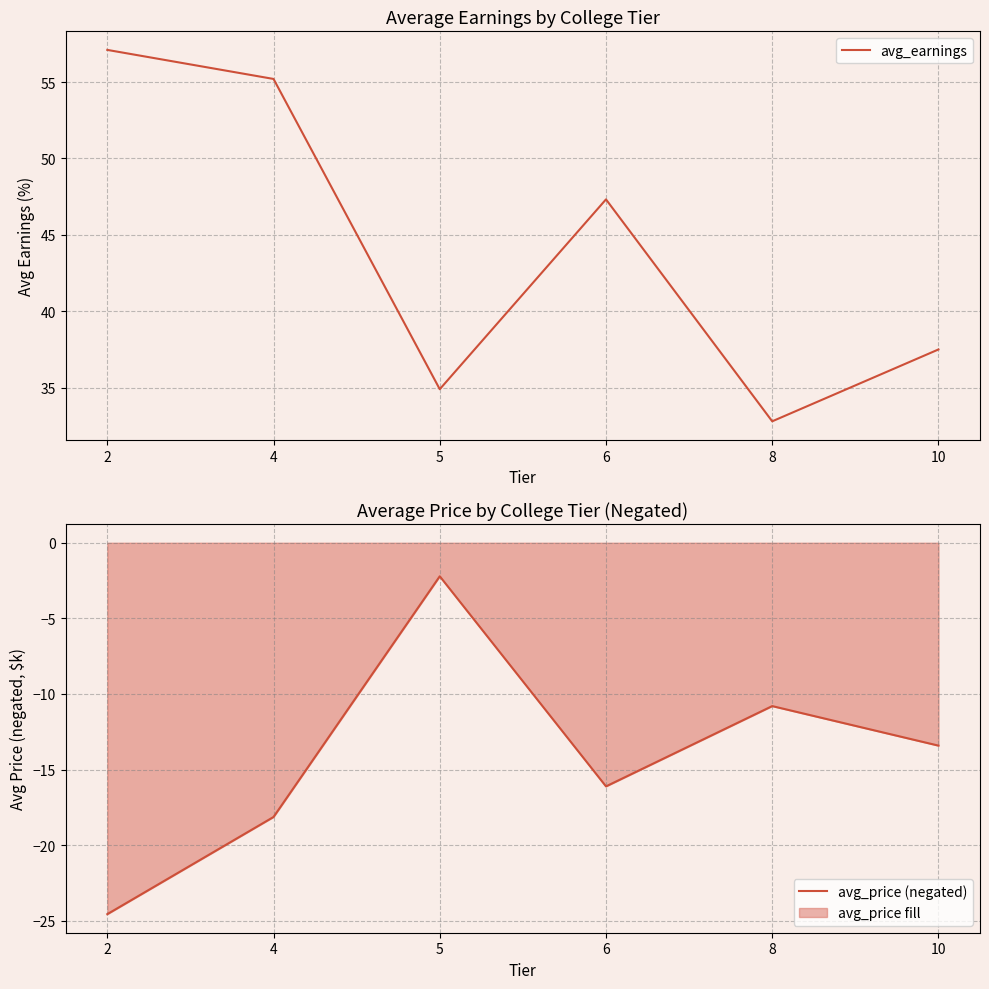

True or false: avg_price (negated) and avg_earnings intersect in this chart.

False